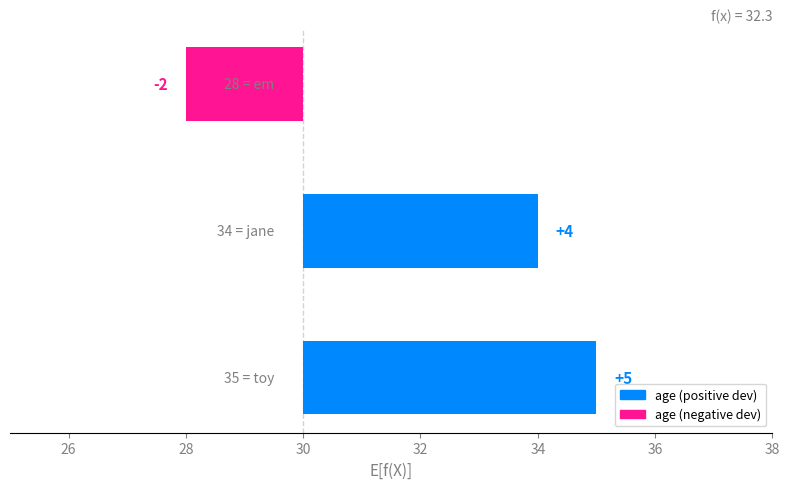

What is the minimum value shown in the chart?

-2